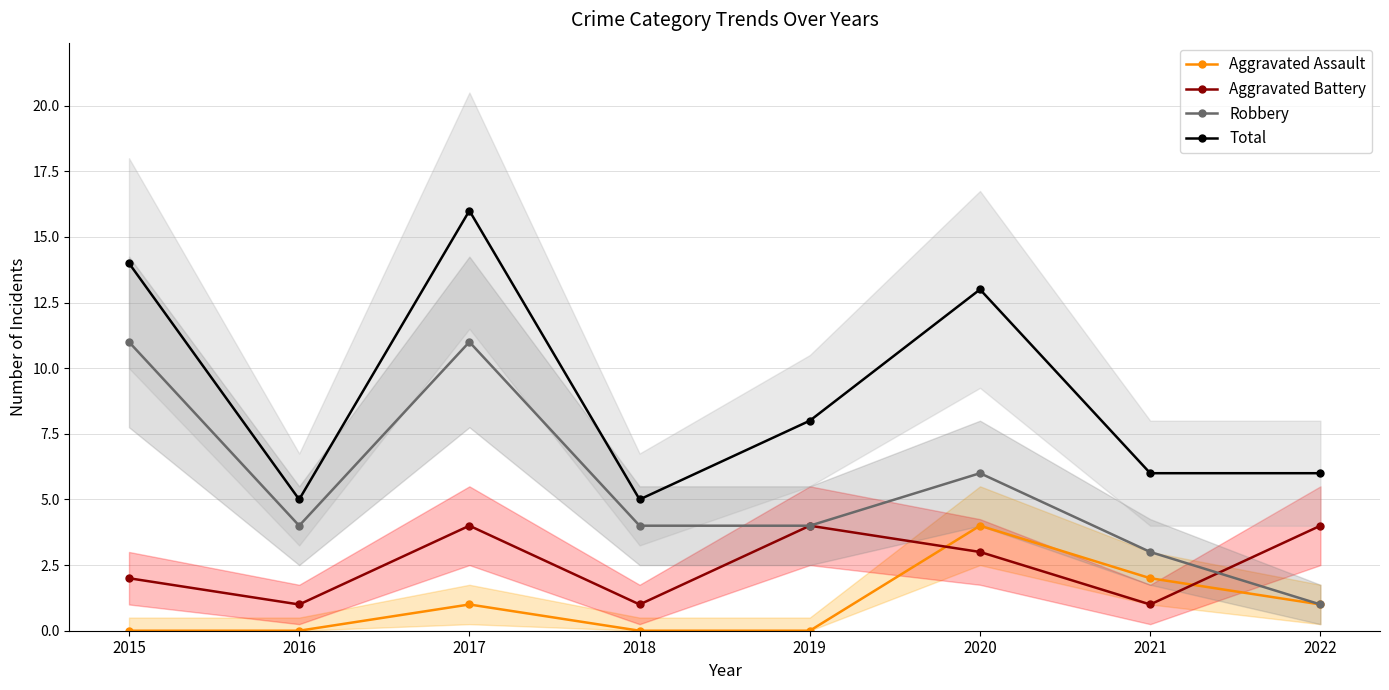

How many series are shown in this chart?

4